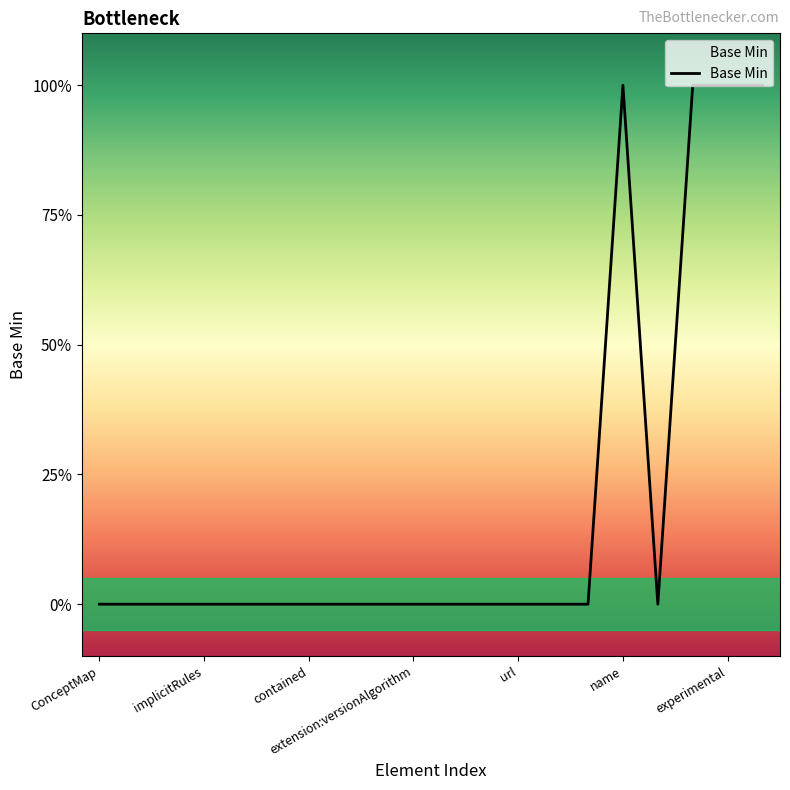

List the labels in order of value, smallest first.

ConceptMap, ConceptMap.id, ConceptMap.meta, ConceptMap.implicitRules, ConceptMap.language, ConceptMap.text, ConceptMap.contained, ConceptMap.extension, ConceptMap.extension:knowledgeCapability, ConceptMap.extension:versionAlgorithm, ConceptMap.extension:versionPolicy, ConceptMap.modifierExtension, ConceptMap.url, ConceptMap.identifier, ConceptMap.version, ConceptMap.title, ConceptMap.name, ConceptMap.status, ConceptMap.experimental, ConceptMap.date